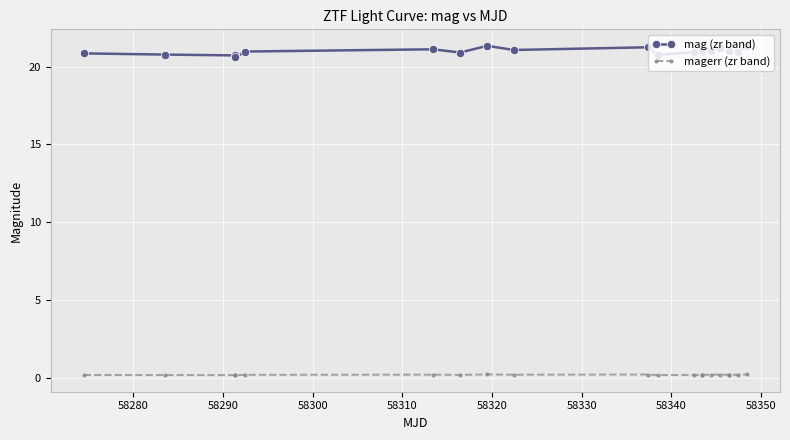

What is the difference between the second highest and minimum values in the magerr (zr band) series?

0.1